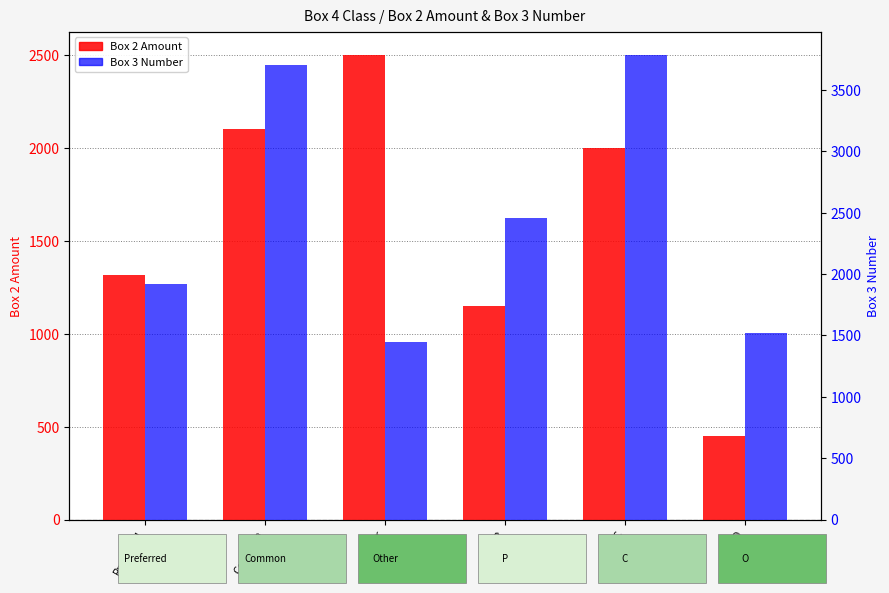

What is the smallest value displayed?

450.0